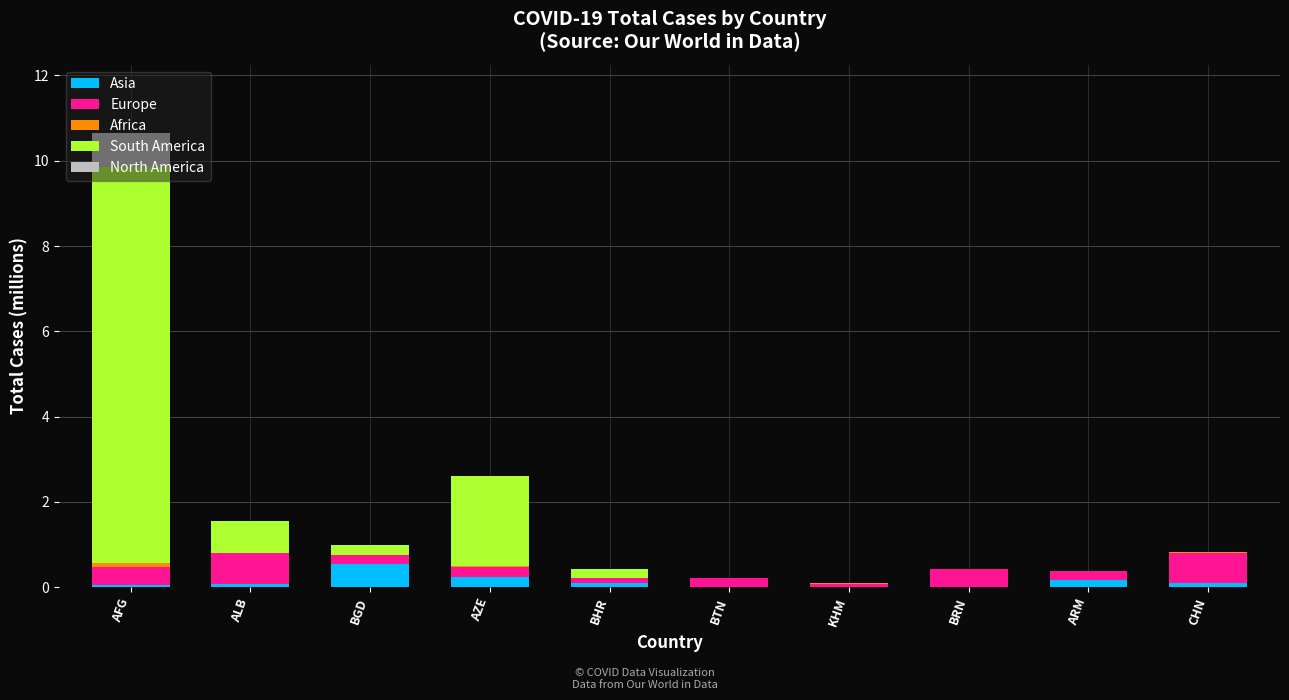

Which category has the highest value in the Asia series?

BGD